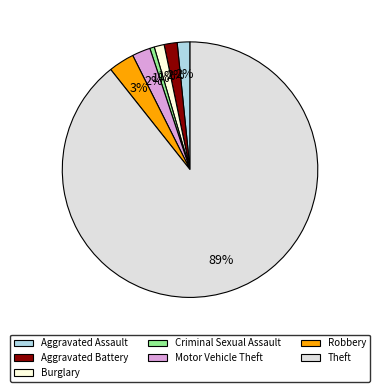

To the nearest percent, what portion does Burglary represent?

1%